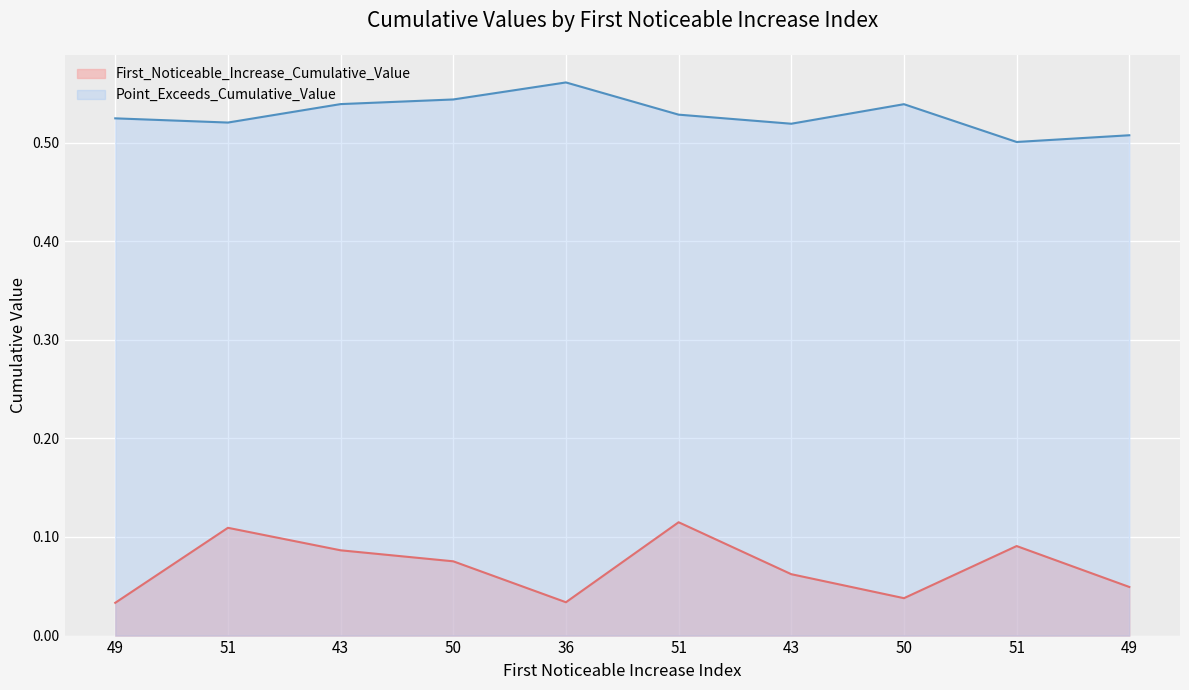

Reading right to left, transcribe all the data shown in this chart.

First_Noticeable_Increase_Cumulative_Value: 49=0.0	51=0.1	50=0.0	43=0.1	51=0.1	36=0.0	50=0.1	43=0.1	51=0.1	49=0.0
Point_Exceeds_Cumulative_Value: 49=0.5	51=0.5	50=0.5	43=0.5	51=0.5	36=0.6	50=0.5	43=0.5	51=0.5	49=0.5